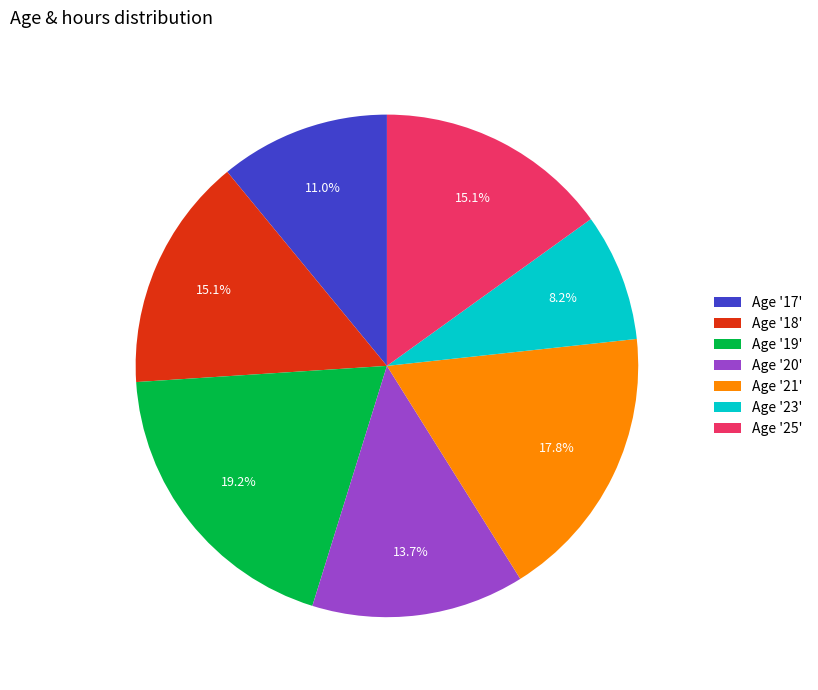

To the nearest percent, what is the difference between the largest and smallest slice percentages?

11%